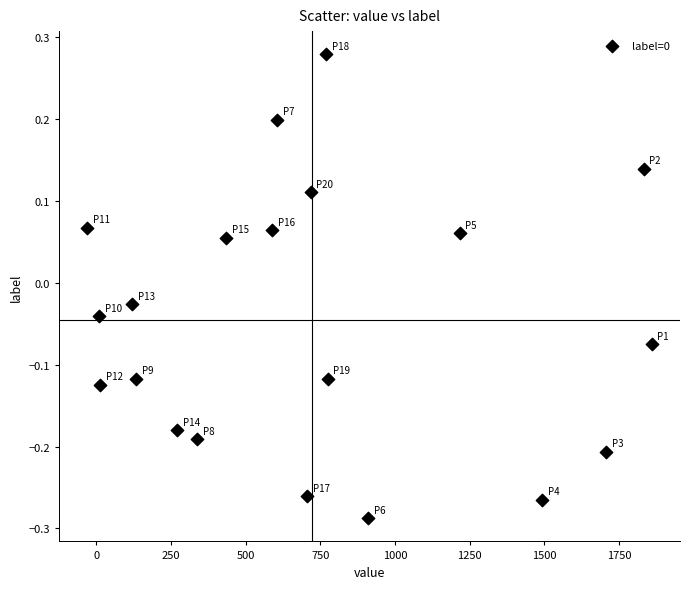

What is the range of X values (max minus min)?

1889.6